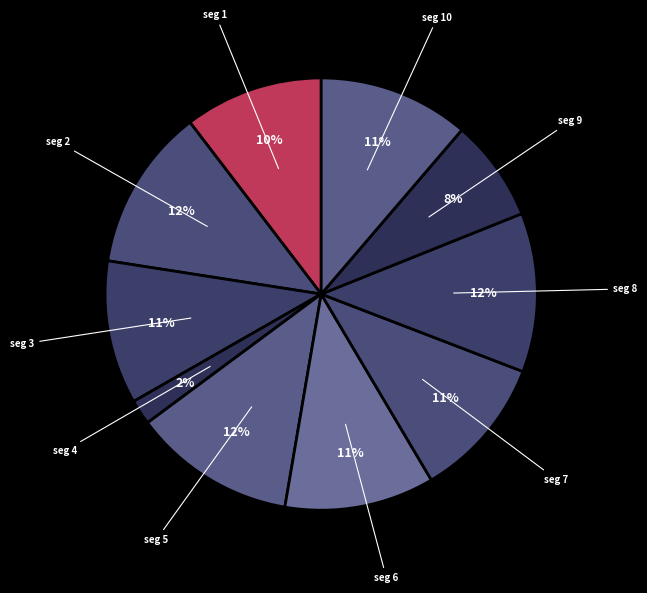

Which category has the smallest portion of the pie?

seg 4